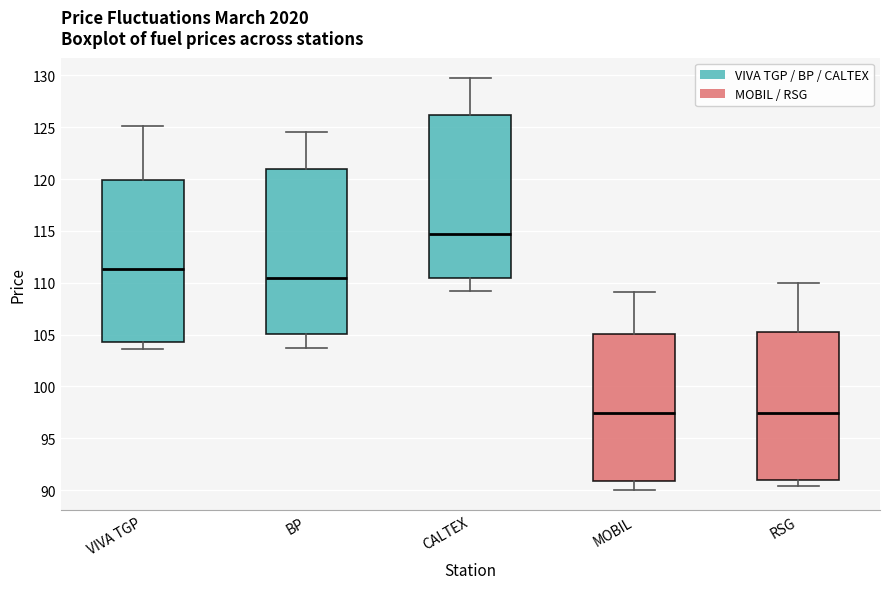

Reading left to right, transcribe this box plot: for each box, give where its median line is, the range the box spans, and where its two whiskers end, as read against the y-axis. The values are not printed on the chart, so give them approximately, as read against the axis.

VIVA TGP: median 111.5, box 104.5 to 120.0, whiskers 103.5 to 125.0
BP: median 110.5, box 105.0 to 121.0, whiskers 103.5 to 124.5
CALTEX: median 114.5, box 110.5 to 126.0, whiskers 109.0 to 129.5
MOBIL: median 97.5, box 91.0 to 105.0, whiskers 90.0 to 109.0
RSG: median 97.5, box 91.0 to 105.0, whiskers 90.5 to 110.0